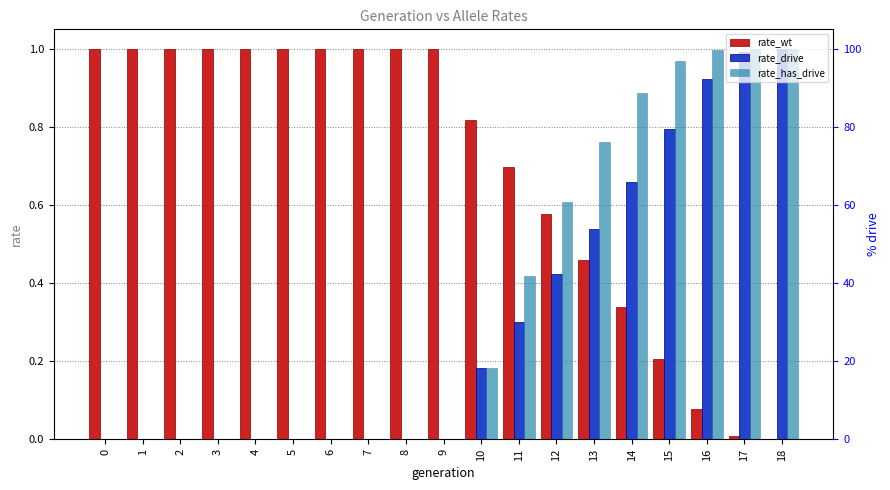

What is the difference between the second highest and minimum values in the rate_has_drive series?

1.0